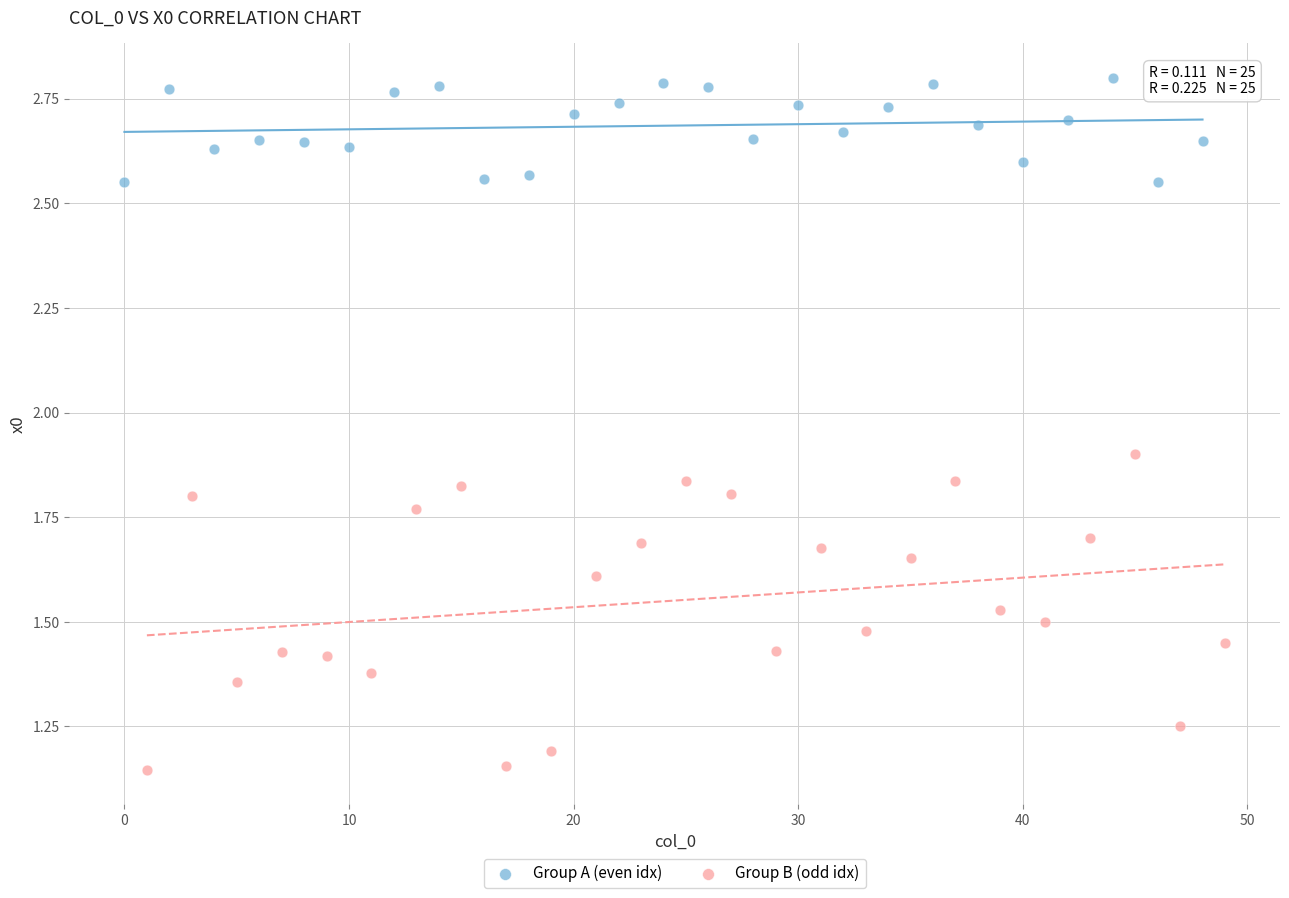

Which series has the widest spread of Y values?

Group B (odd idx)